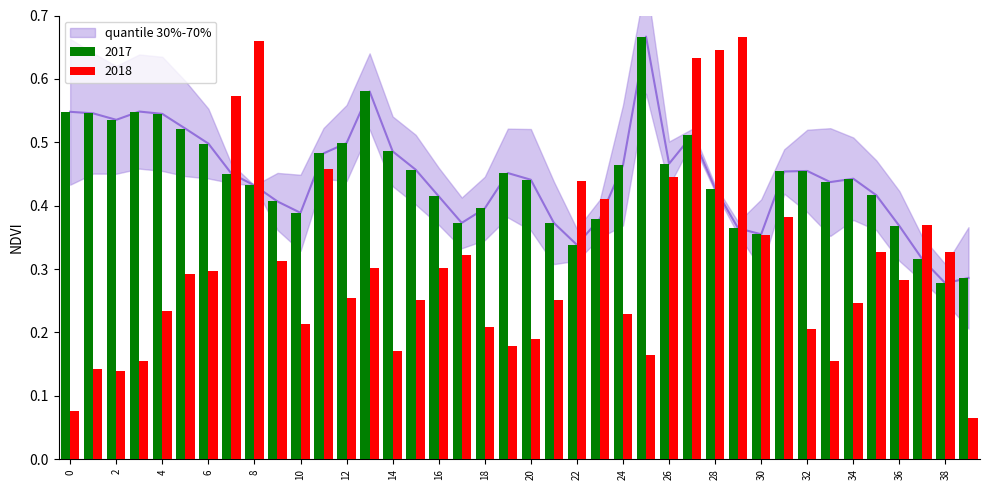

Reading left to right, list all the values displayed in this chart.

mean: 0.5	0.5	0.5	0.5	0.5	0.5	0.5	0.5	0.4	0.4	0.4	0.5	0.5	0.6	0.5	0.5	0.4	0.4	0.4	0.5	0.4	0.4	0.3	0.4	0.5	0.7	0.5	0.5	0.4	0.4	0.4	0.5	0.5	0.4	0.4	0.4	0.4	0.3	0.3	0.3
pvalue: 0.1	0.1	0.1	0.2	0.2	0.3	0.3	0.6	0.7	0.3	0.2	0.5	0.3	0.3	0.2	0.3	0.3	0.3	0.2	0.2	0.2	0.3	0.4	0.4	0.2	0.2	0.4	0.6	0.6	0.7	0.4	0.4	0.2	0.2	0.2	0.3	0.3	0.4	0.3	0.1